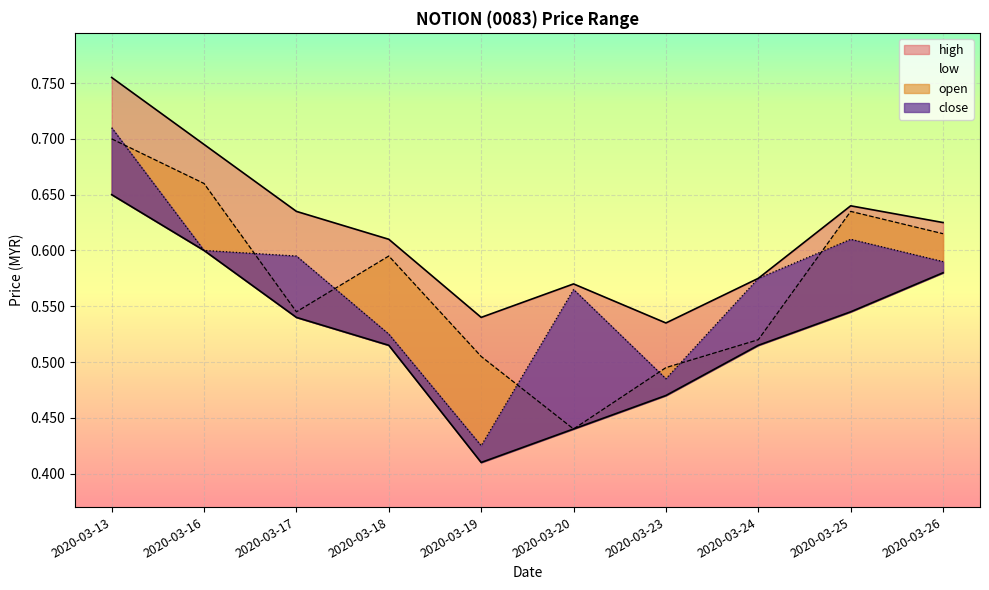

Which category has the lowest value in the high series?

2020-03-23